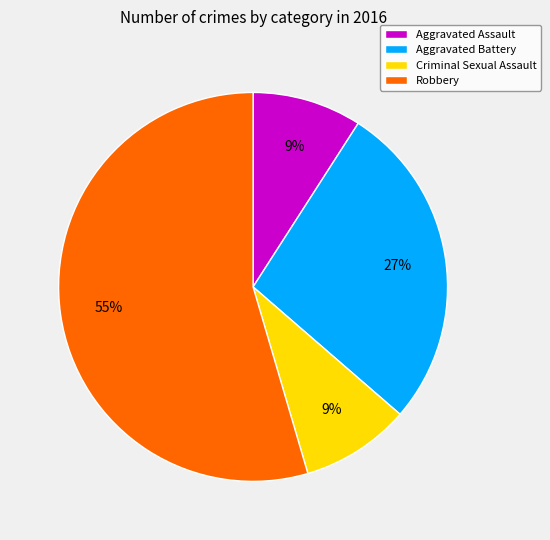

How many segments does this pie chart have?

4